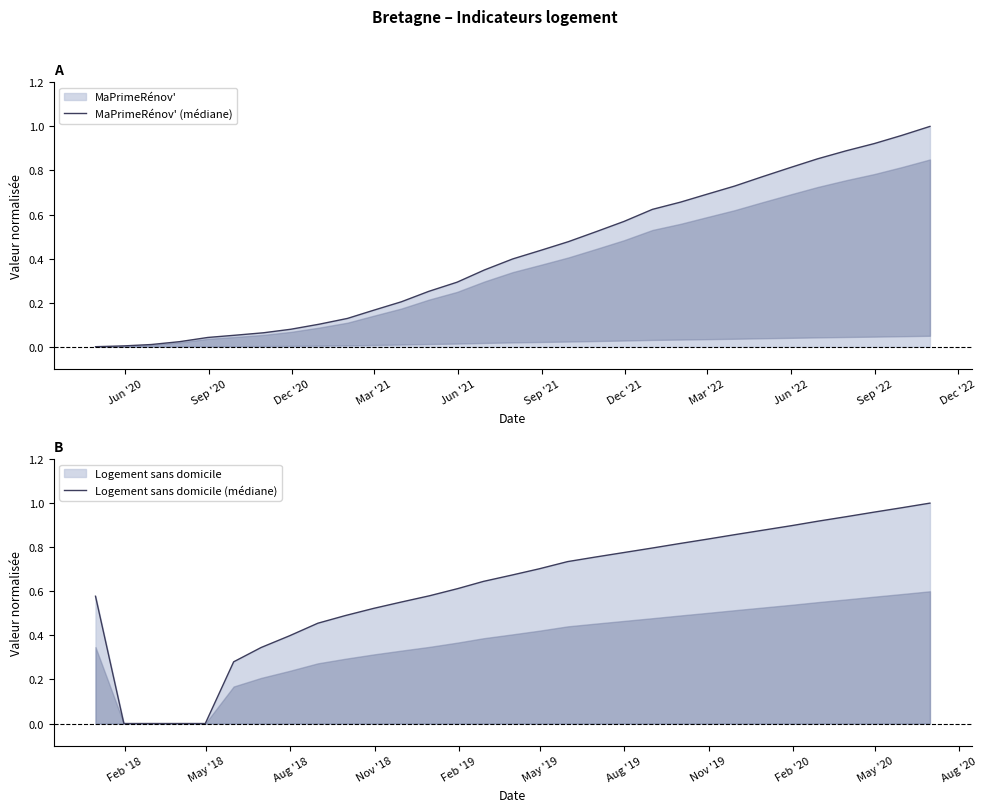

What is the difference between the second highest and second lowest values in the Logement sans domicile (médiane) series?

1.0